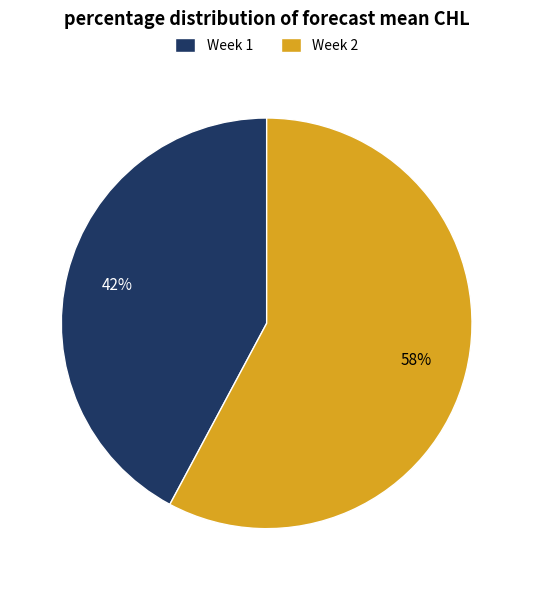

Which category has the smallest portion of the pie?

Week 1